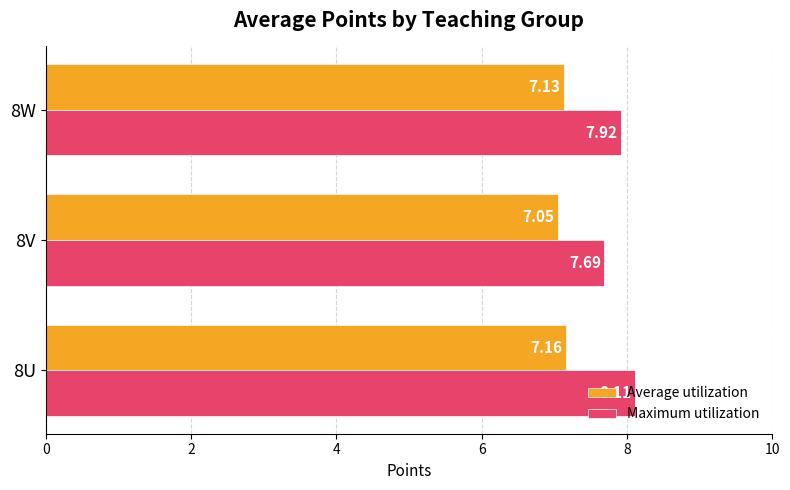

What is the average value of the Average utilization series?

7.1